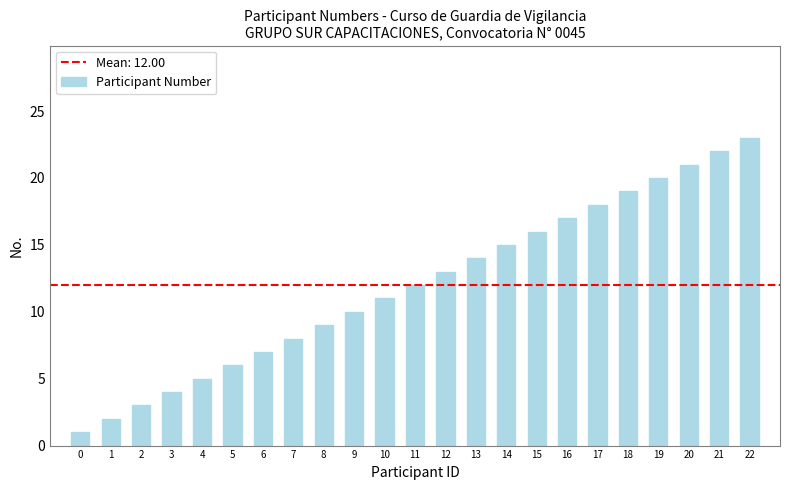

Reading right to left, what are all the values shown in this chart?

22=23	21=22	20=21	19=20	18=19	17=18	16=17	15=16	14=15	13=14	12=13	11=12	10=11	9=10	8=9	7=8	6=7	5=6	4=5	3=4	2=3	1=2	0=1